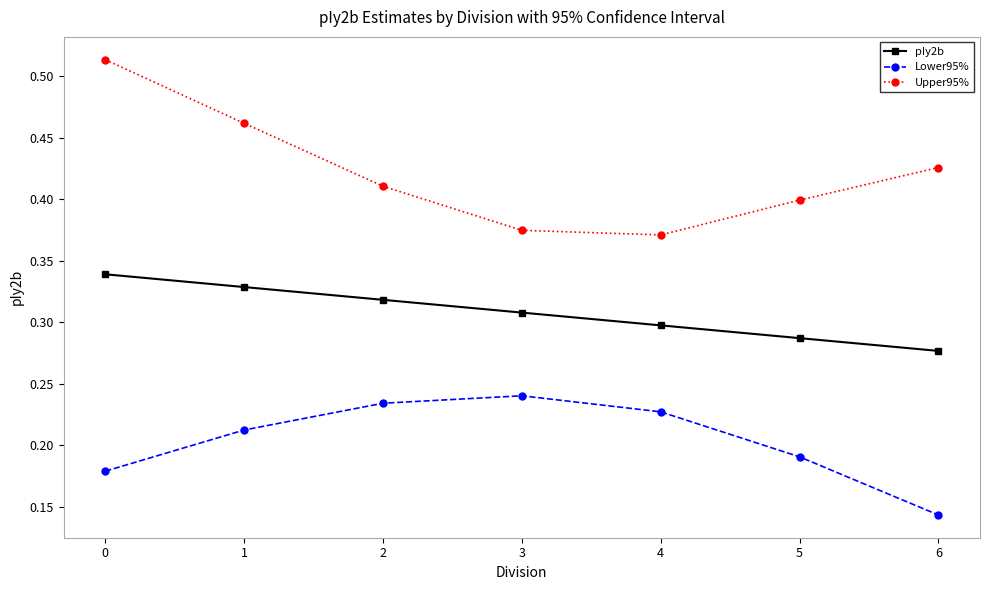

Rank the categories by Upper95% value from lowest to highest.

4, 3, 5, 2, 6, 1, 0